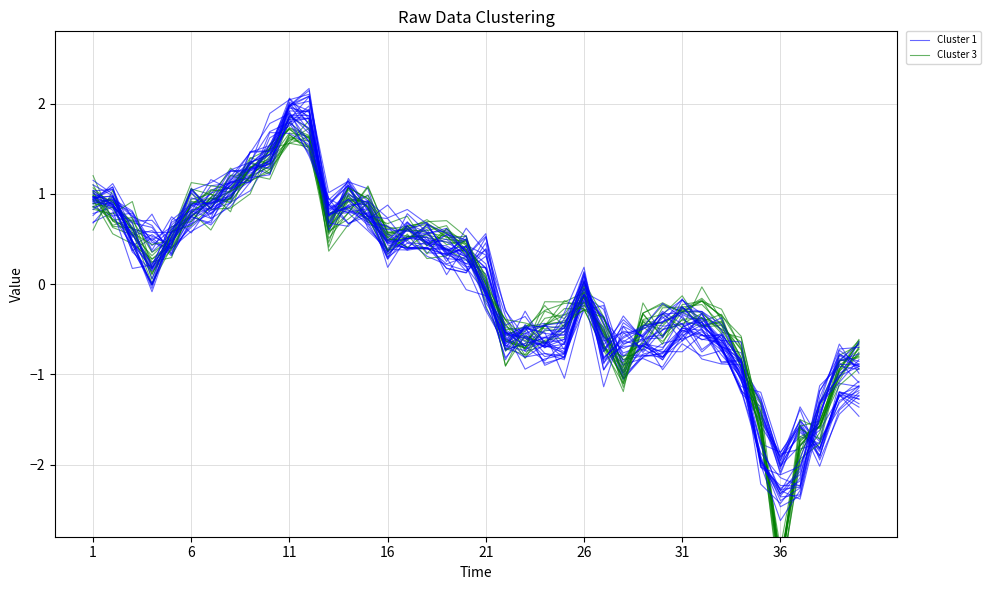

True or false: Cluster 1 and Cluster 3 intersect in this chart.

True